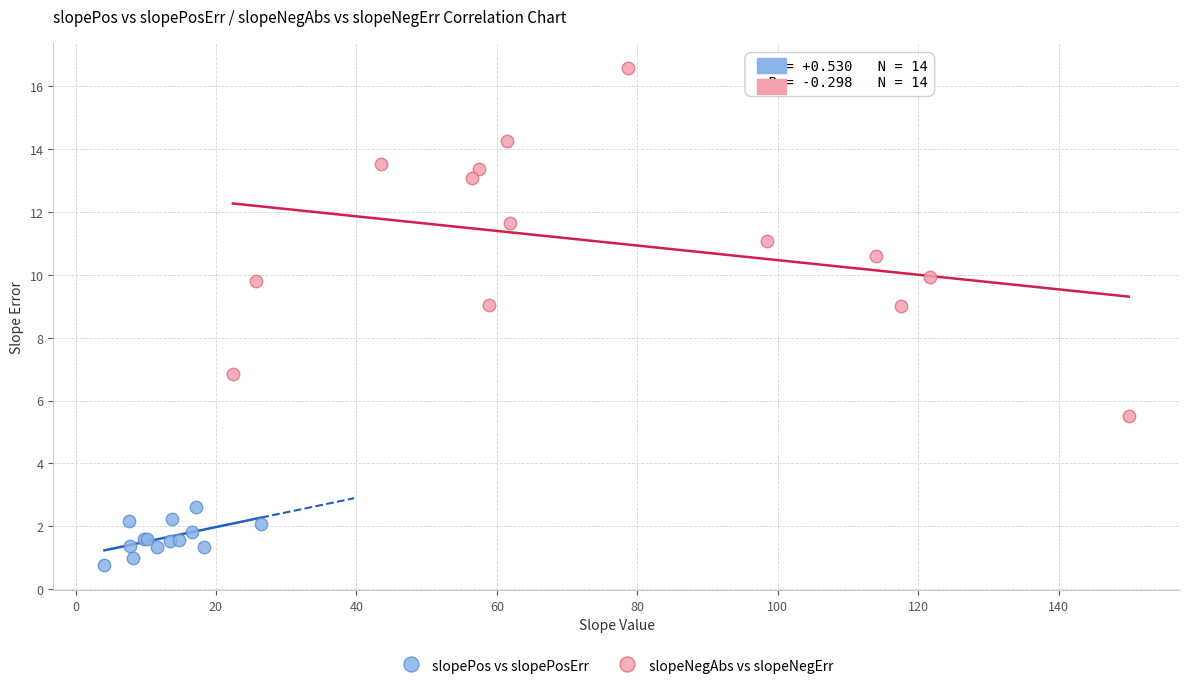

What are all the series names shown in the legend?

slopePos vs slopePosErr, slopeNegAbs vs slopeNegErr